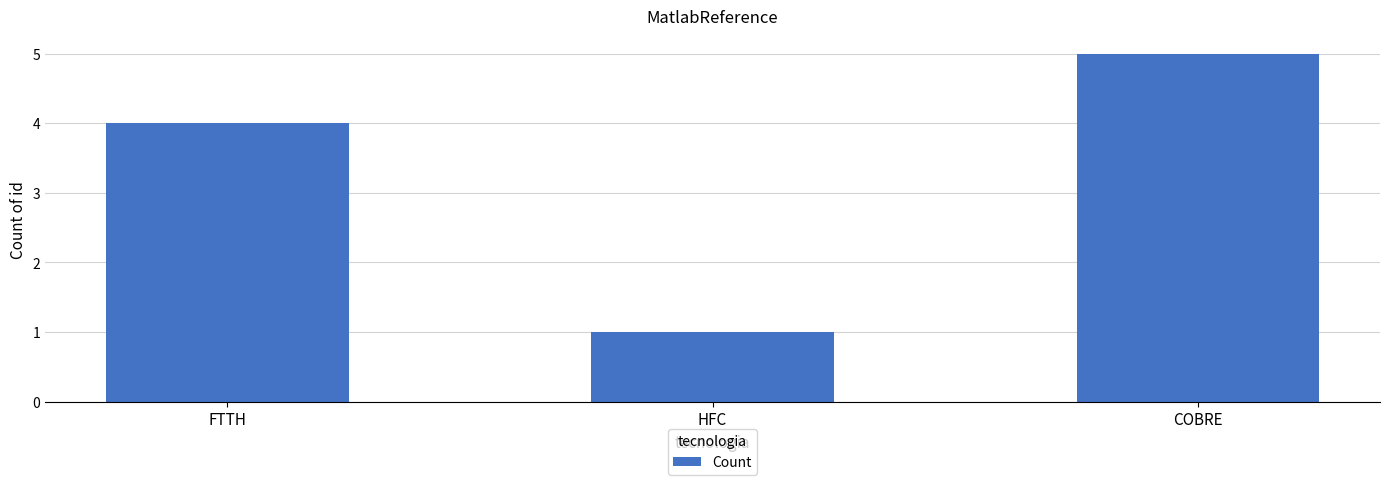

The value at FTTH is 1. True or false?

False